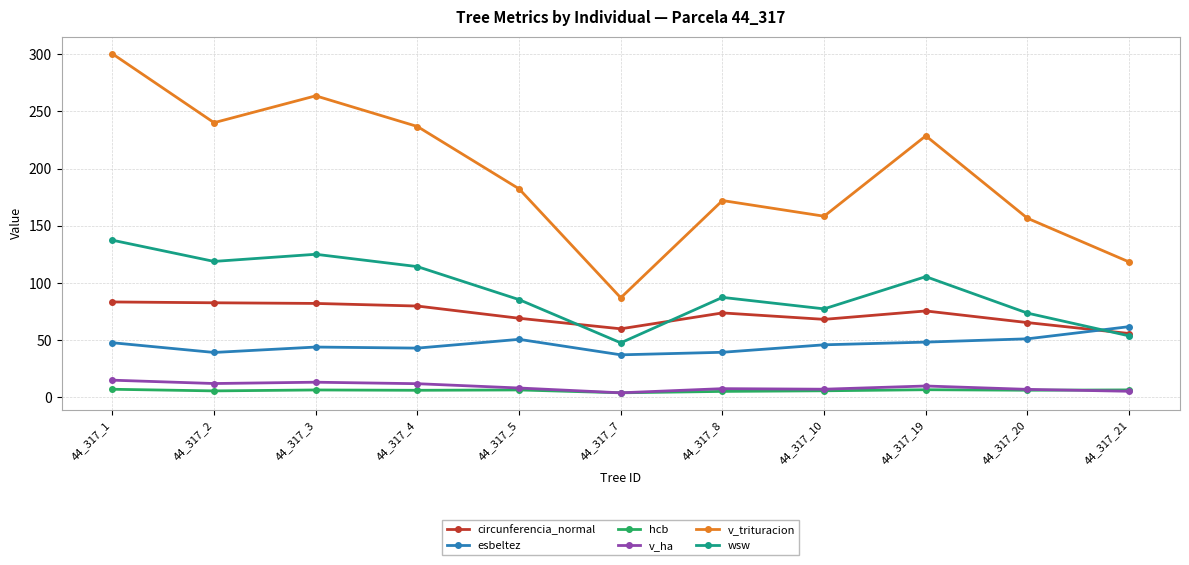

The value of v_ha at 44_317_20 is 7.0. True or false?

True